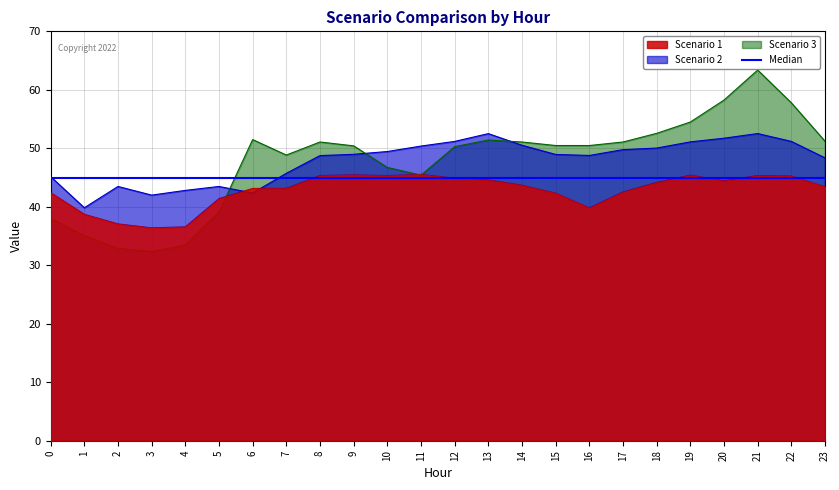

How many intersections are there between Scenario 2 and Scenario 3?

3